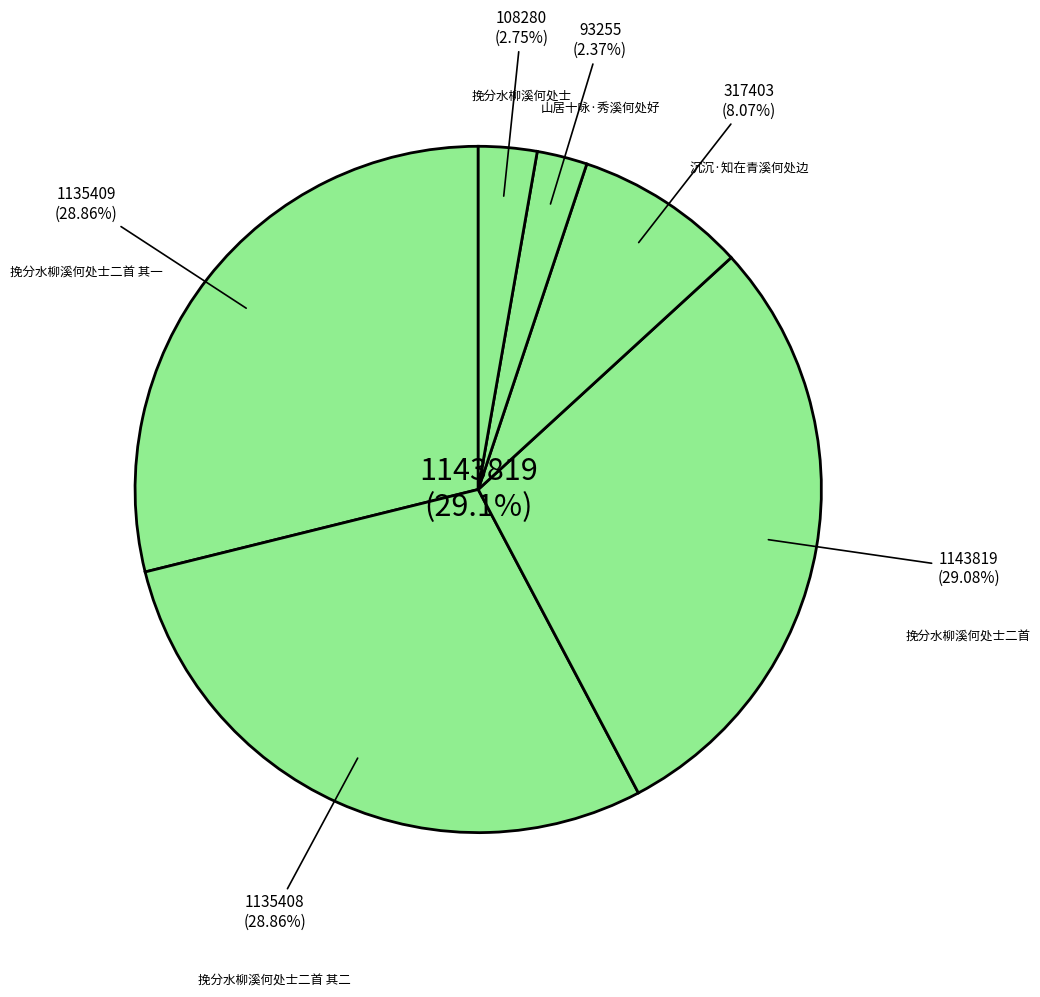

The 挽分水柳溪何处士二首 其二 slice represents 29% of the pie. True or false?

True